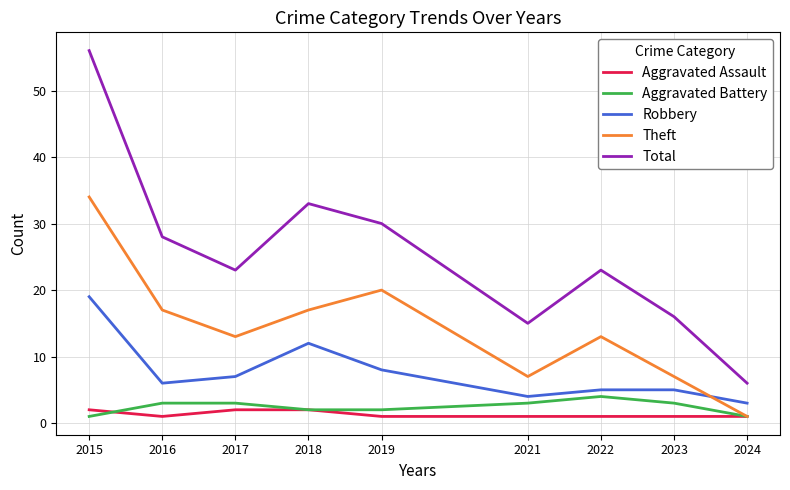

What is the difference between the second highest and second lowest values in the Aggravated Battery series?

2